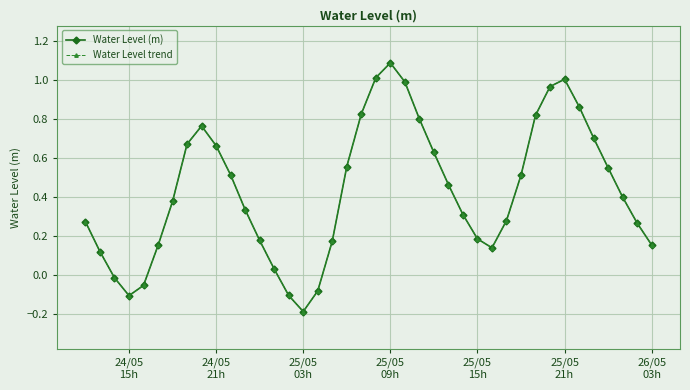

What is the value of the Water Level (m) point at the 30th from the left?

0.3